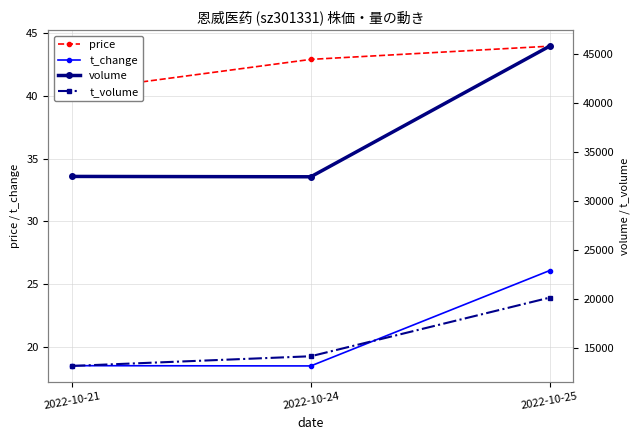

True or false: volume has a value of 32459.0 at 2022-10-24.

True